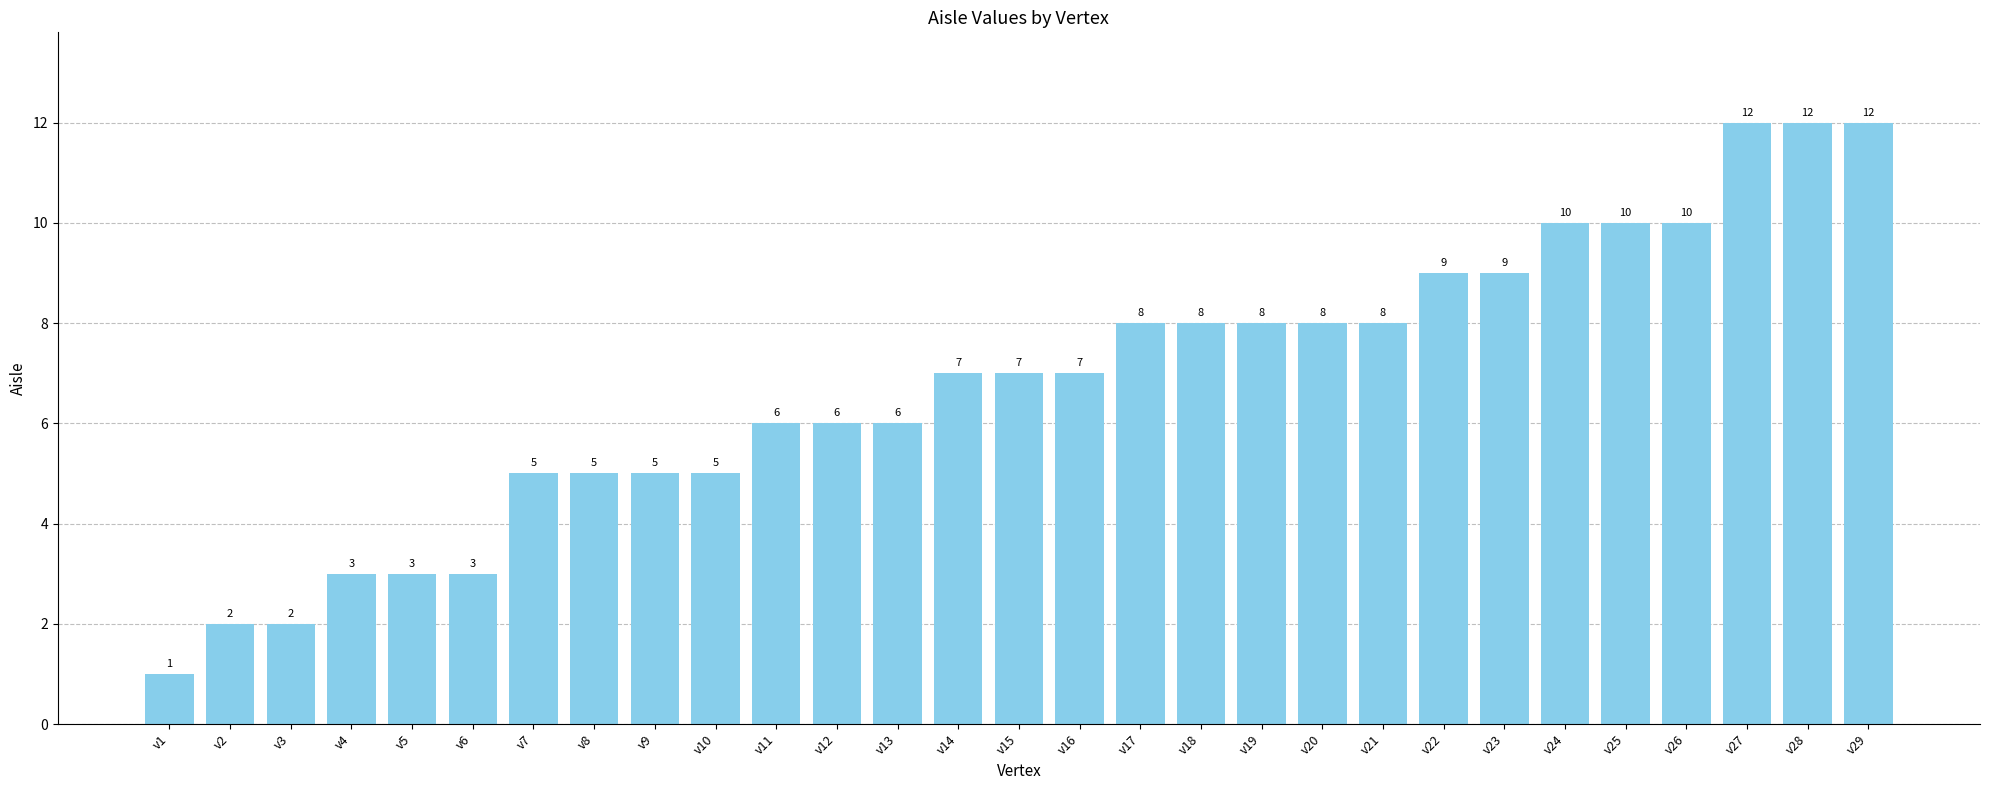

What is the value of the 28th bar from the left?

12